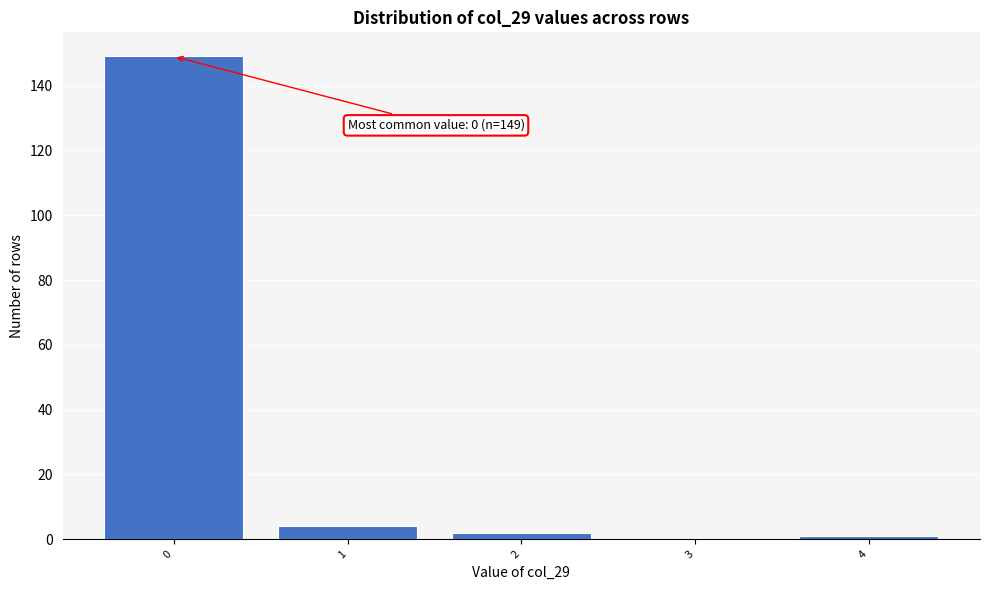

Over which range of the x-axis is the bar tallest?

-0.5 to 0.5